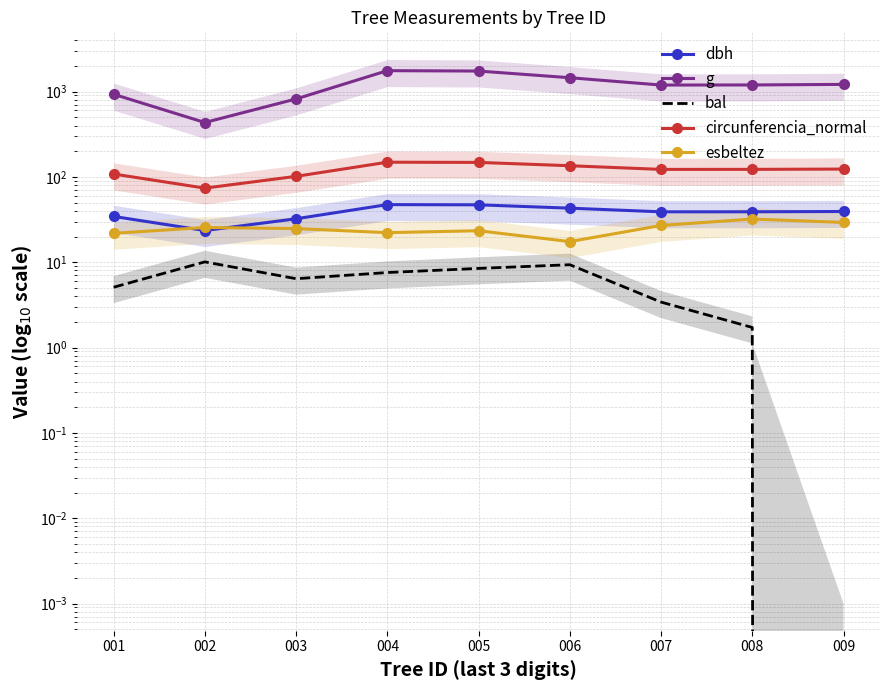

At how many categories does at least one series exceed 935?

6